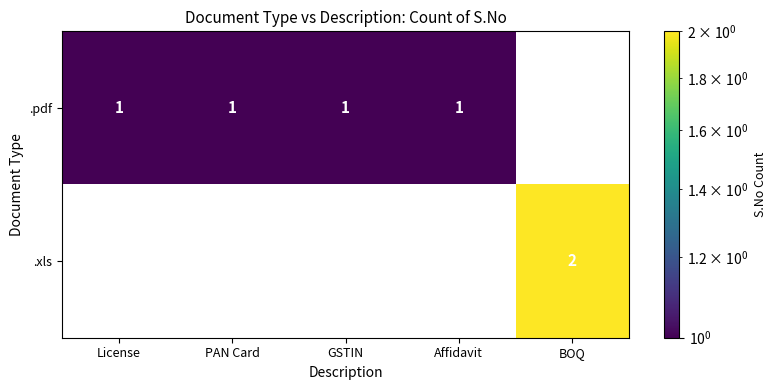

How many data points does each series have?

5